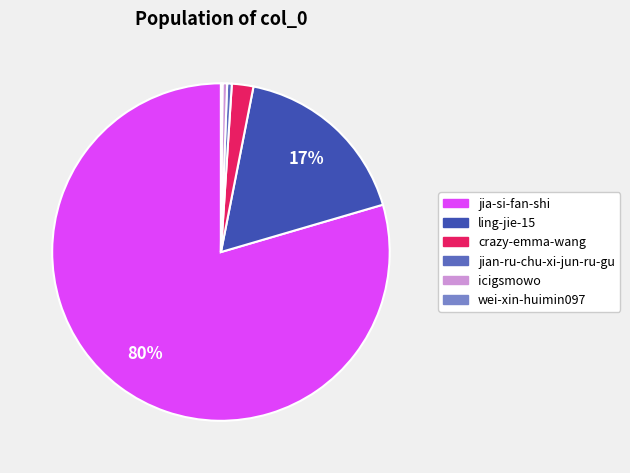

The jia-si-fan-shi slice represents 80% of the pie. True or false?

True